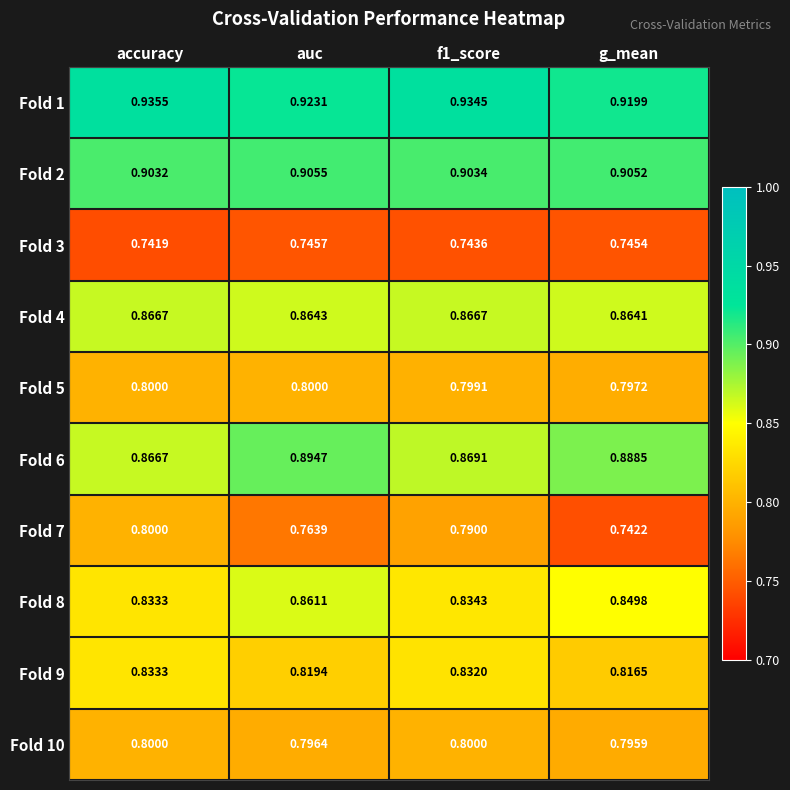

Is the value of Fold 6 at g_mean greater than the value of Fold 4 at auc?

Yes